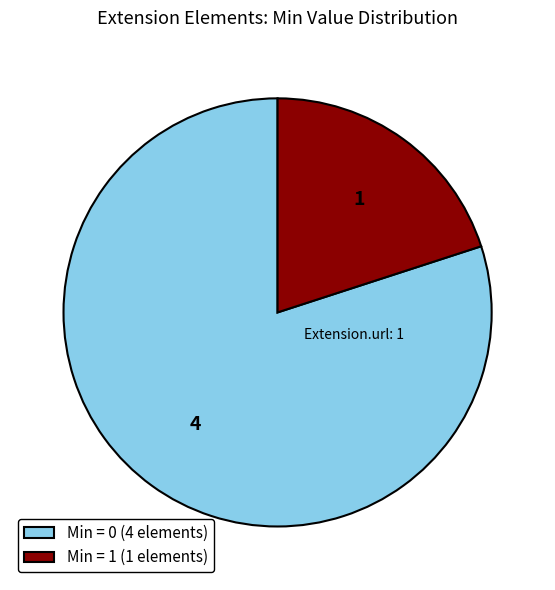

How many segments does this pie chart have?

2